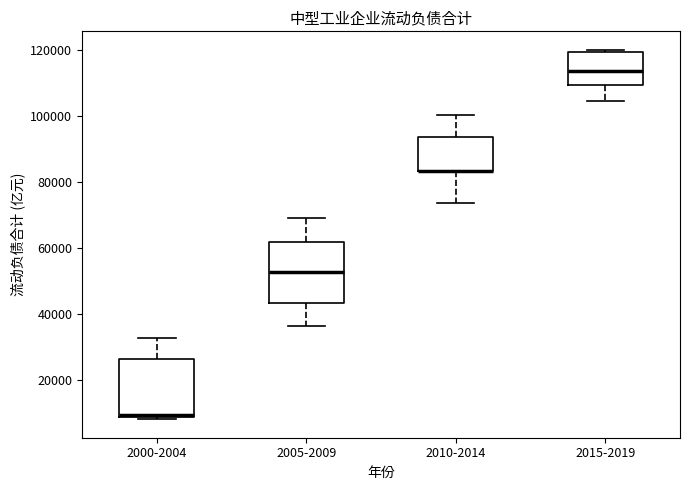

Where is the lower edge of the box for 2000-2004 on the y-axis? The values are not printed on the chart, so give them approximately, as read against the axis.

8000